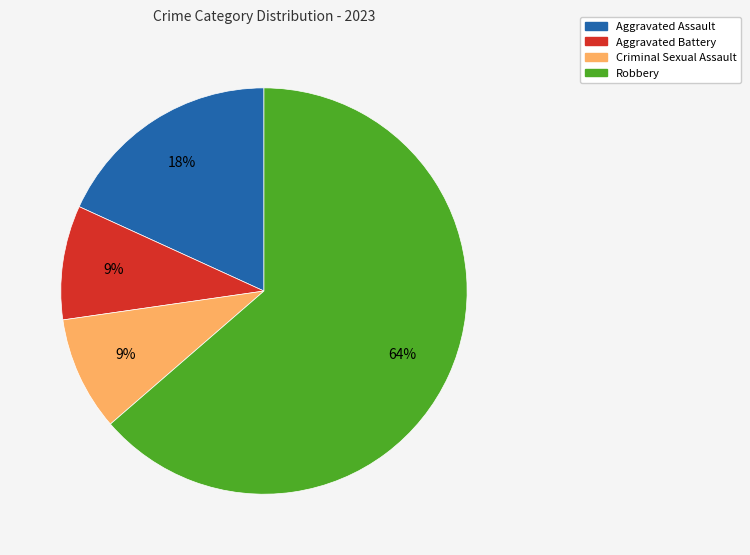

To the nearest percent, what portion does Aggravated Assault represent?

18%